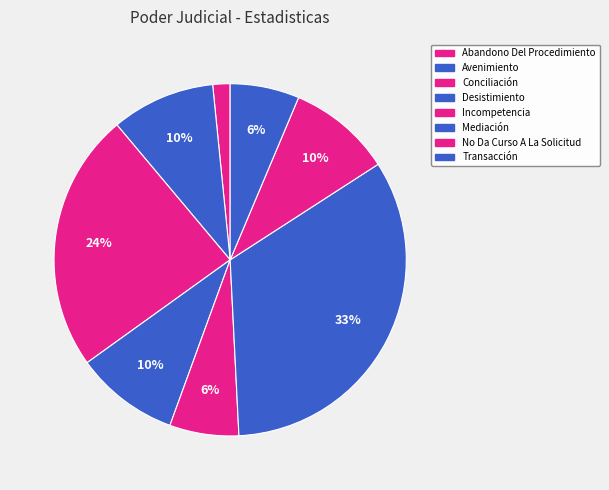

Rank the categories by value from highest to lowest.

Mediación, Conciliación, Avenimiento, Desistimiento, No Da Curso A La Solicitud, Incompetencia, Transacción, Abandono Del Procedimiento